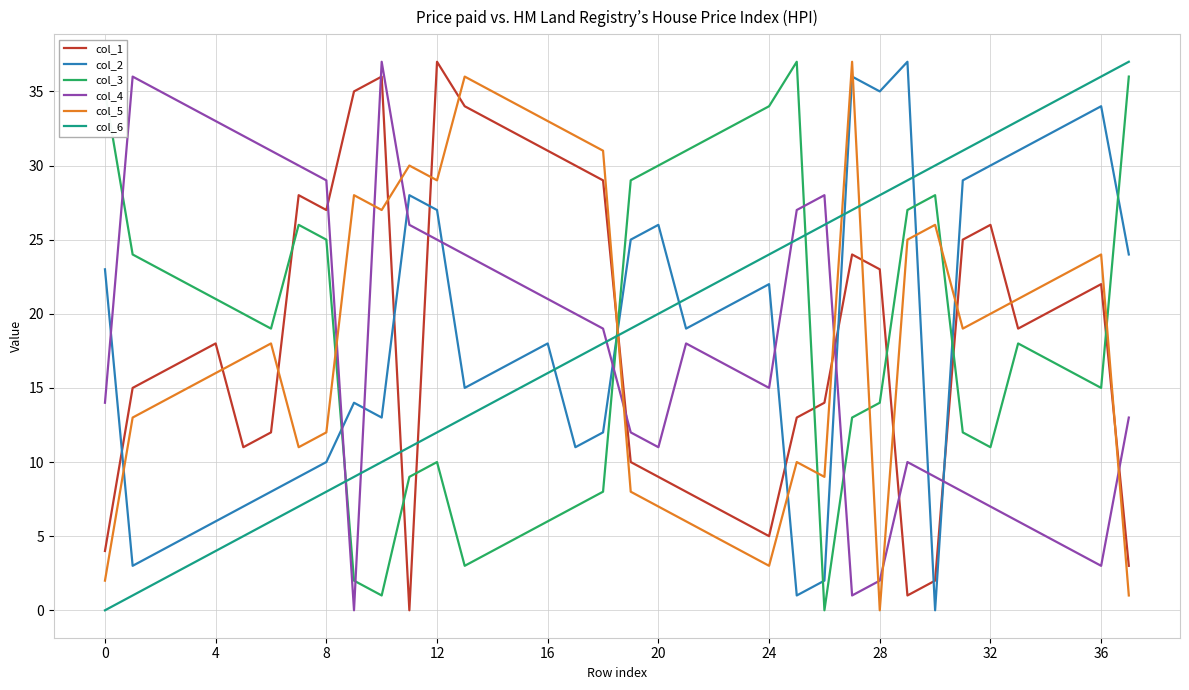

Which series ends up on top after the final intersection of col_3 and col_5?

col_3